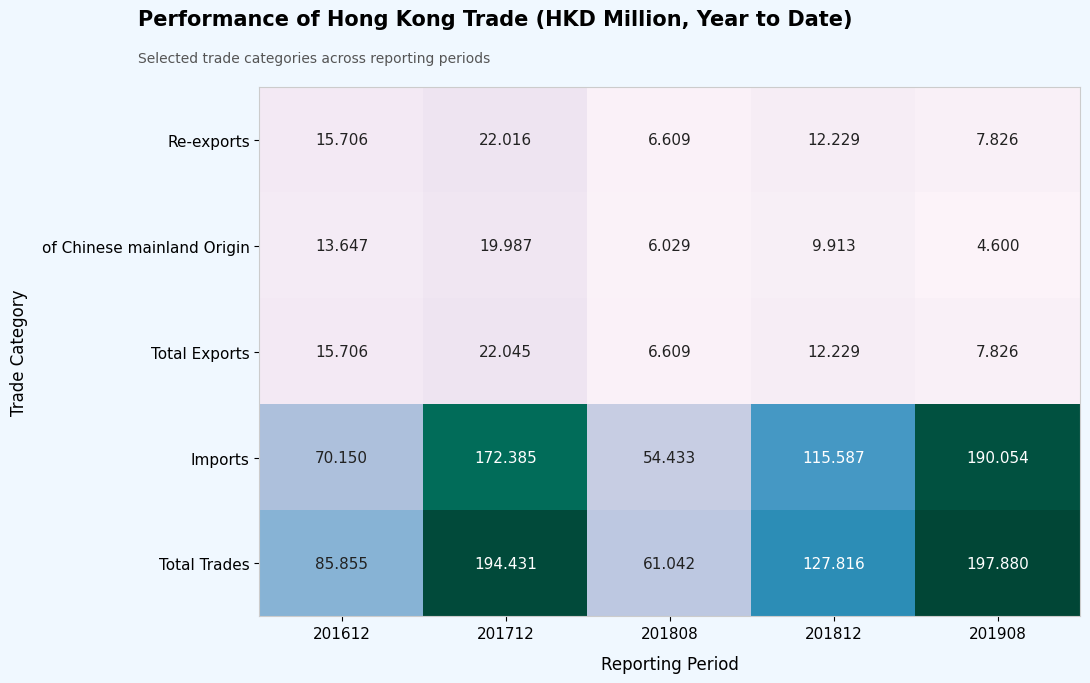

Which series changed the most between 201712 and 201812?

Total Trades